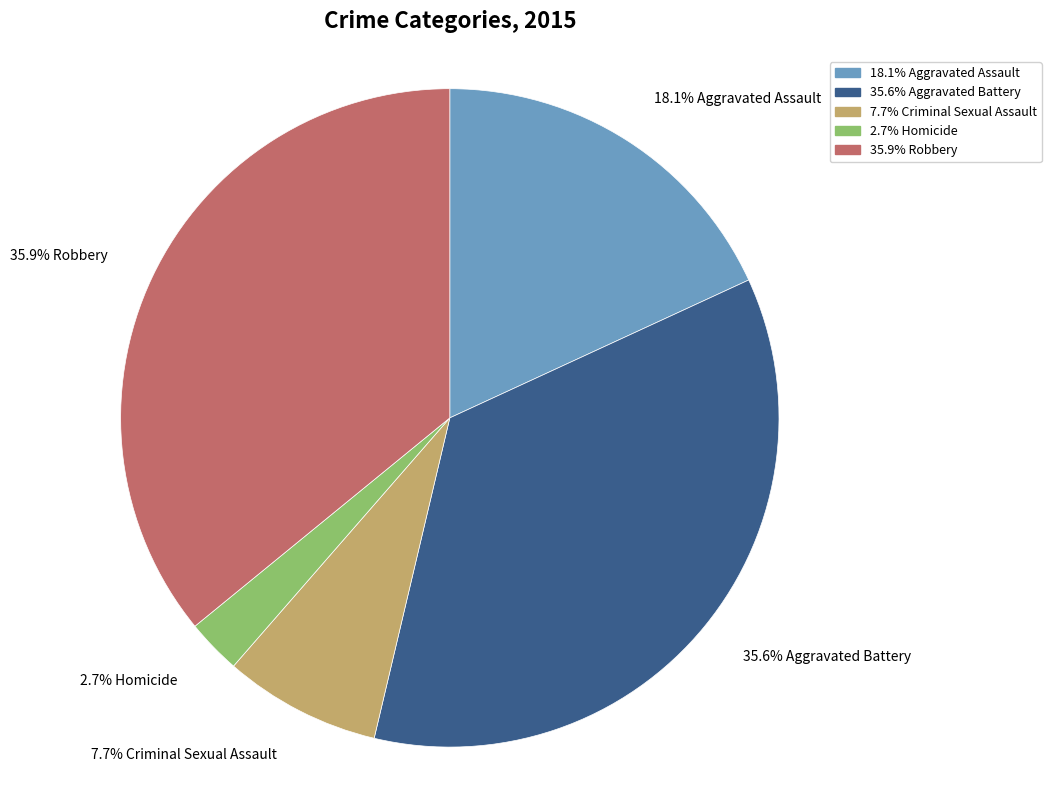

Is there a majority slice in this chart?

No